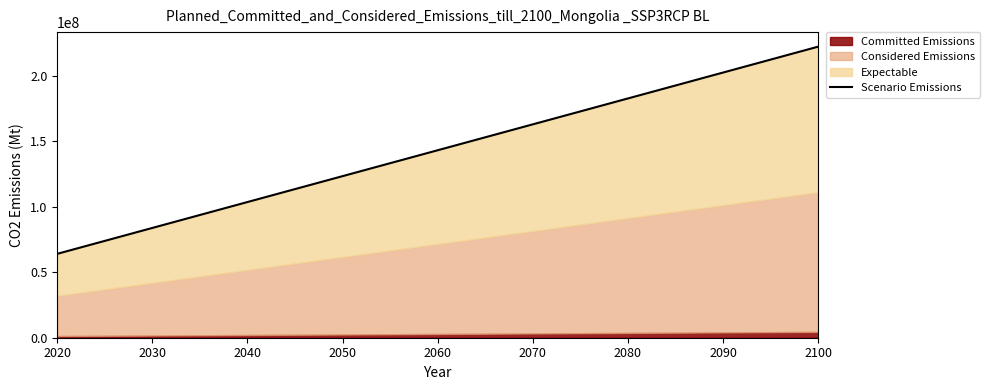

Does the chart have visible grid lines?

No